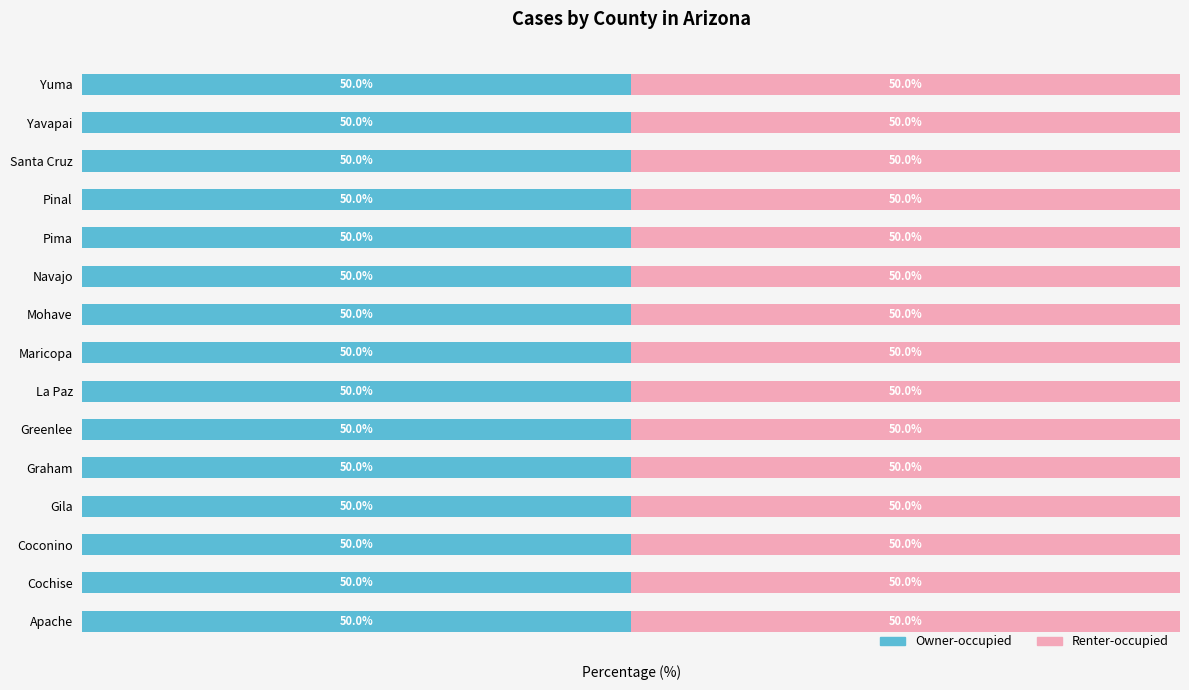

Between Santa Cruz and Mohave, which is larger?

Mohave